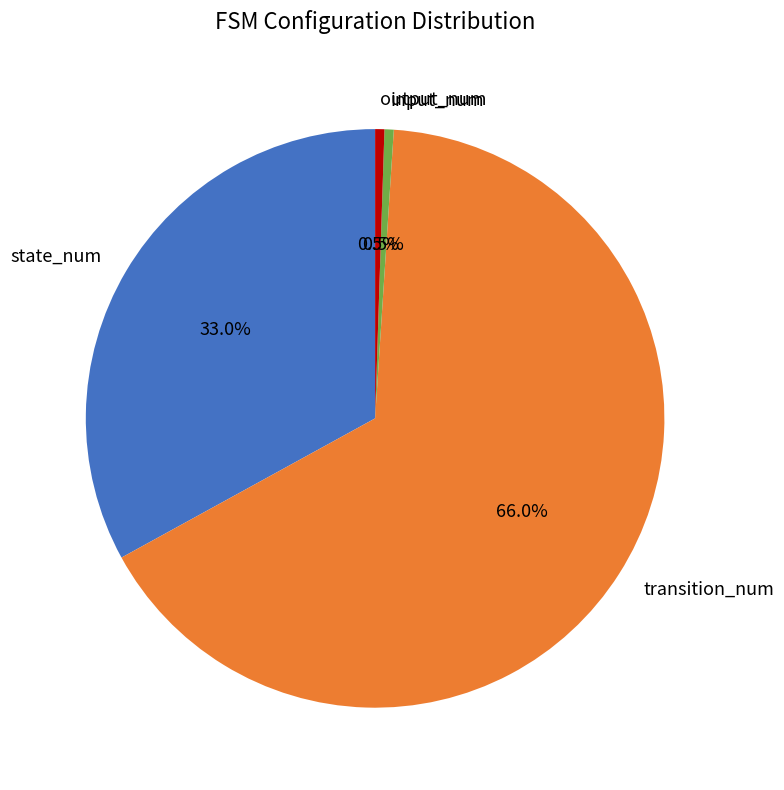

How many slices are in this pie chart?

4